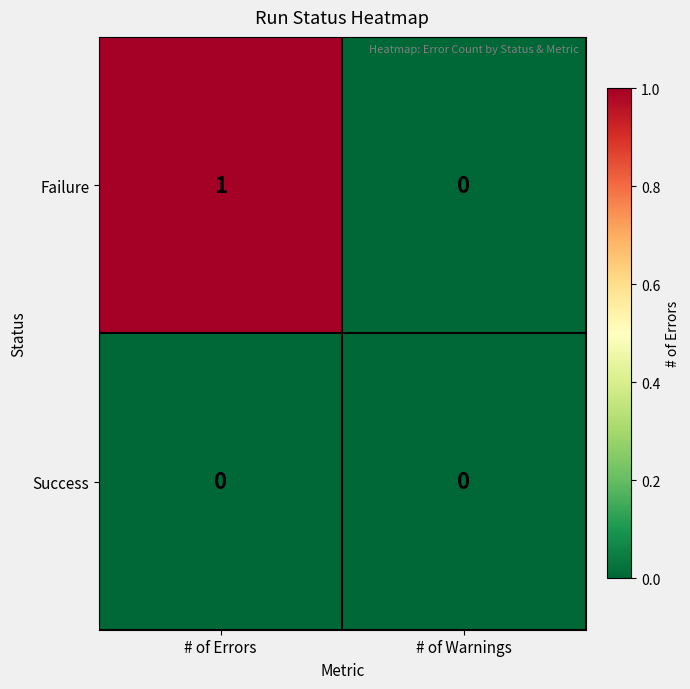

Which series has the largest total across all categories?

Failure